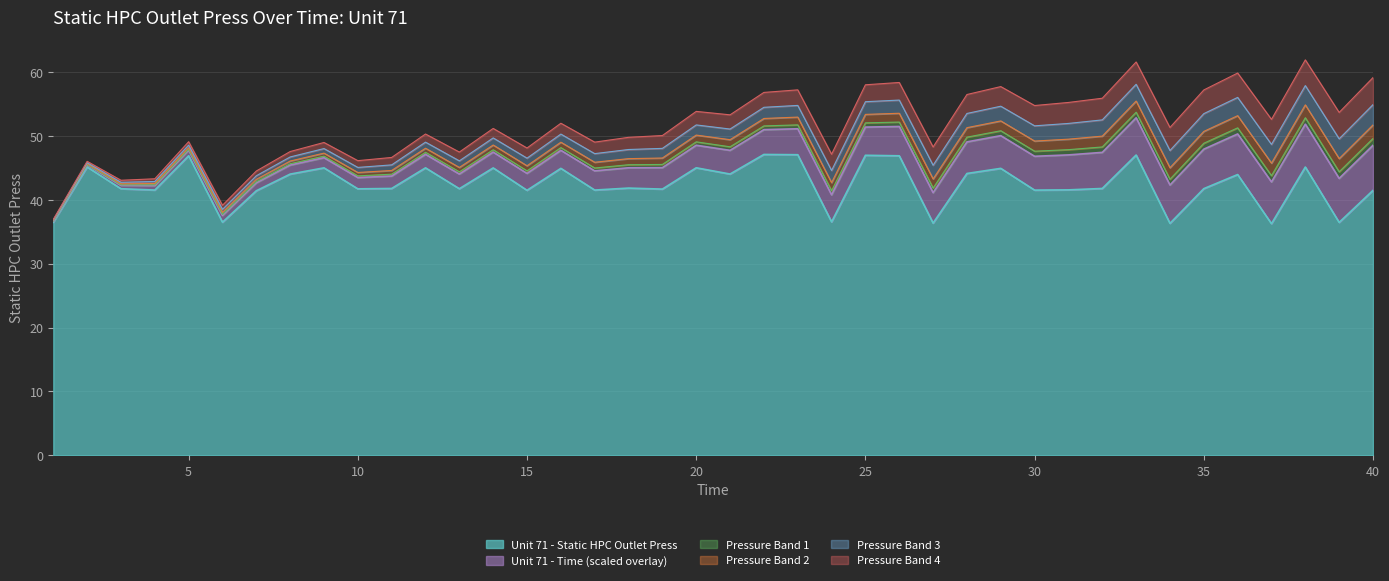

Which has a higher value, 5 or 20?

5